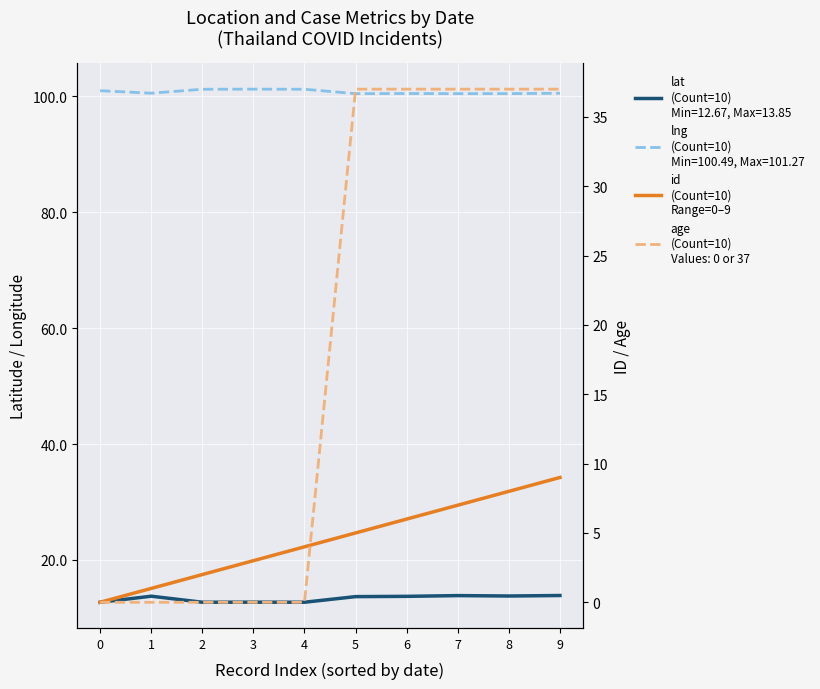

What is the difference between the second highest and minimum values?

8